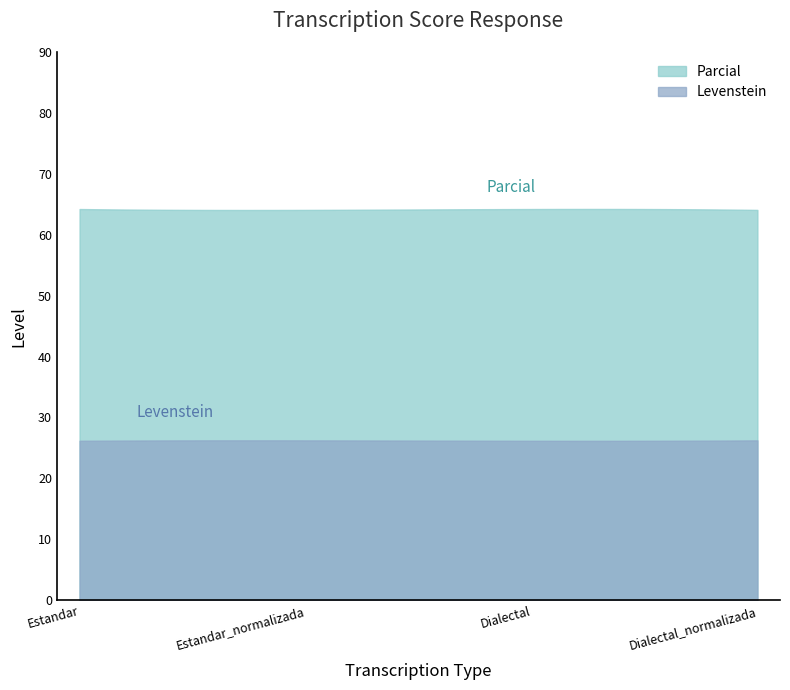

What is the difference between the second highest and minimum values in the Levenstein series?

0.1